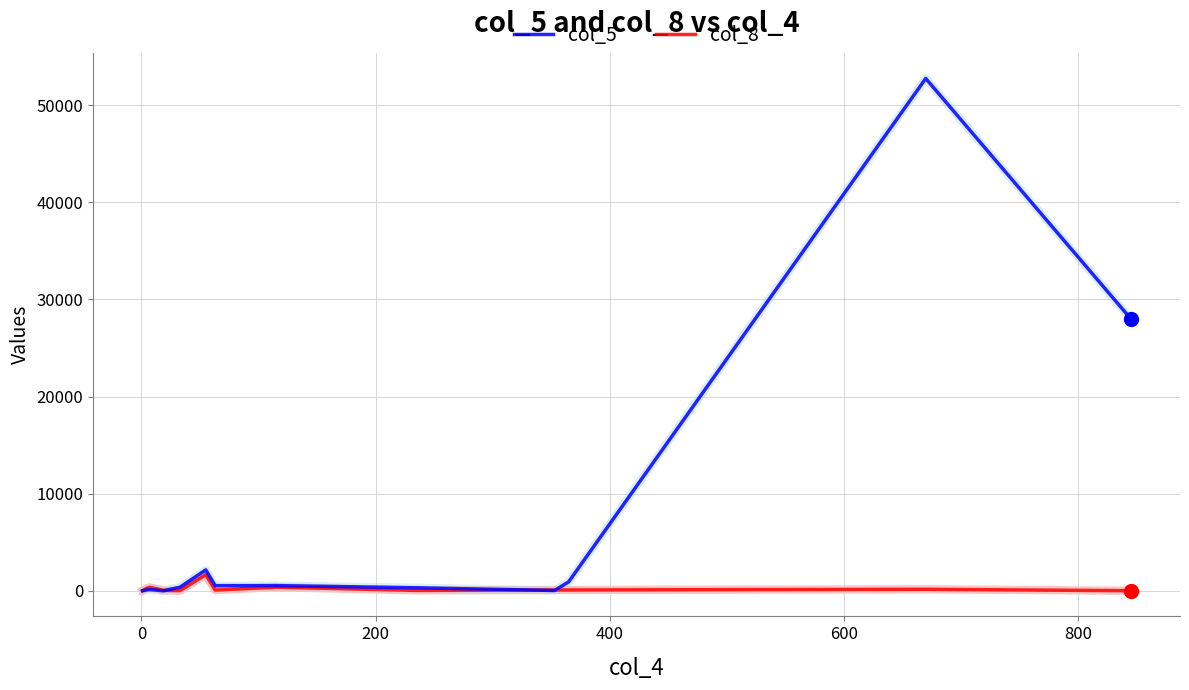

Which series has the largest total across all categories?

col_5